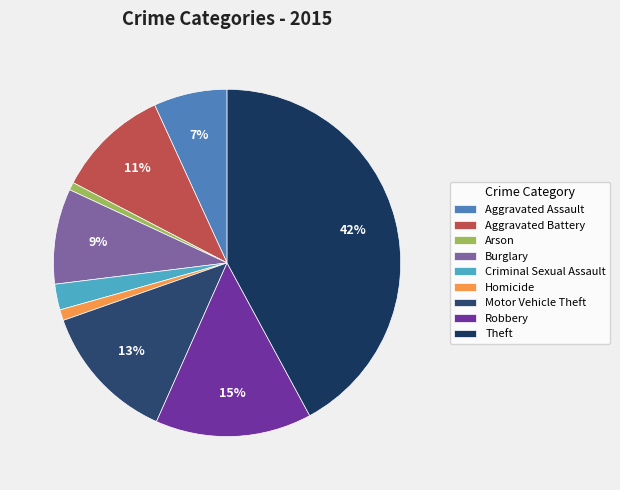

To the nearest percent, what percentage of the pie is Motor Vehicle Theft?

13%